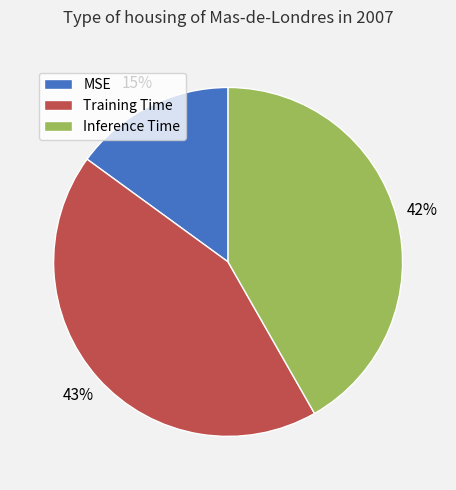

Count the number of slices in the pie.

3